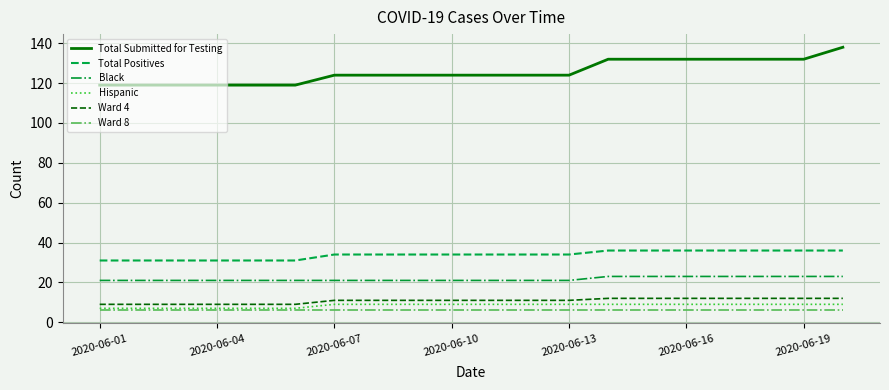

True or false: Black and Ward 4 cross at least once.

False